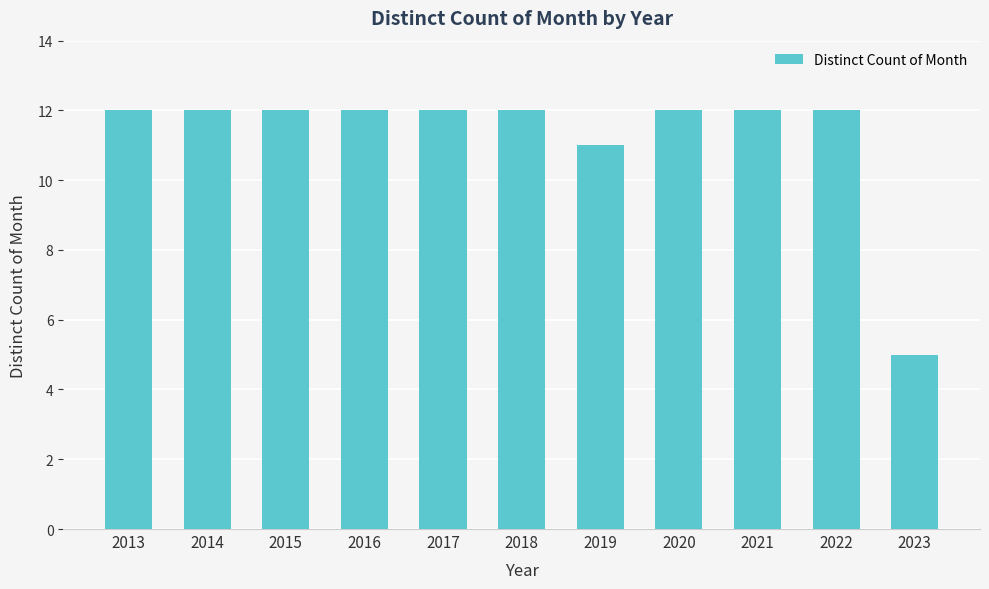

At which category does the chart reach its minimum across all series?

2023